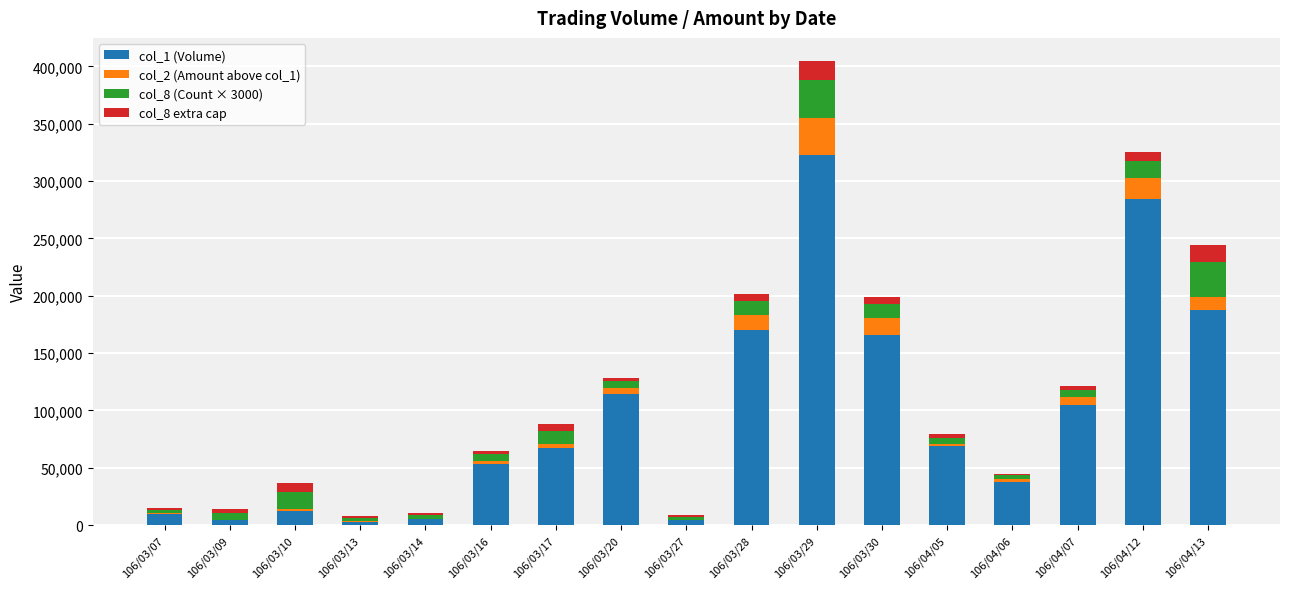

The value of col_1 (Volume) at 106/03/17 is 23301. True or false?

False